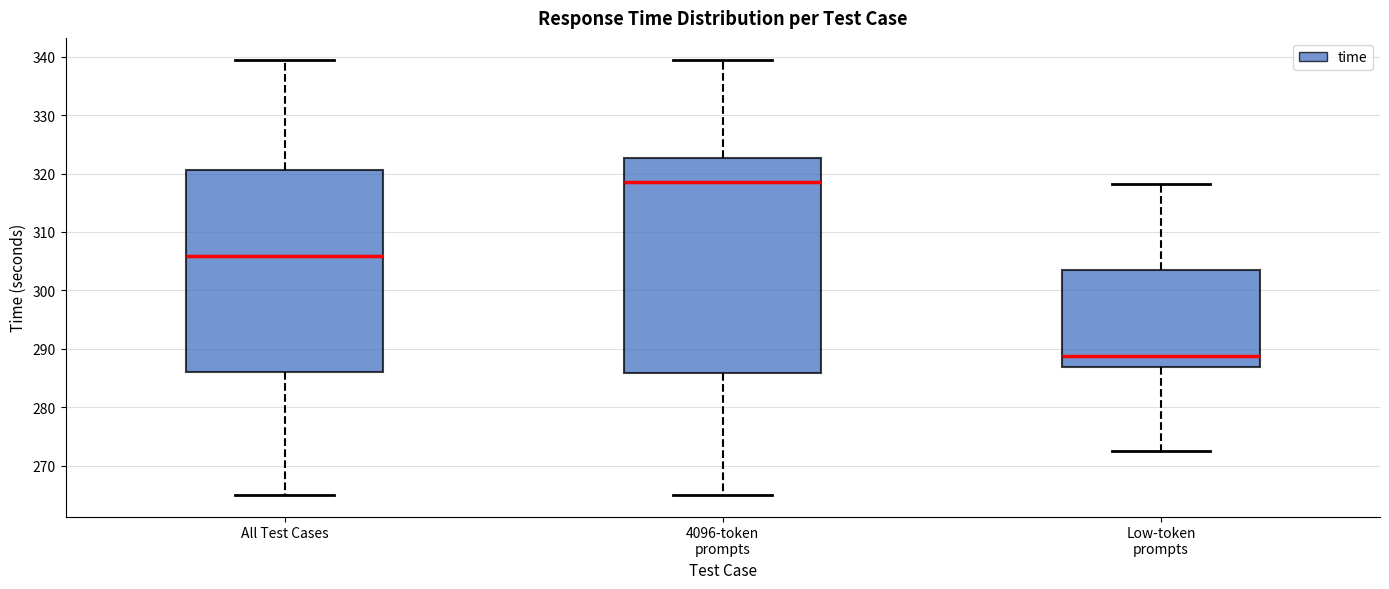

Where is the lower edge of the box for Low-token prompts on the y-axis? The values are not printed on the chart, so give them approximately, as read against the axis.

287